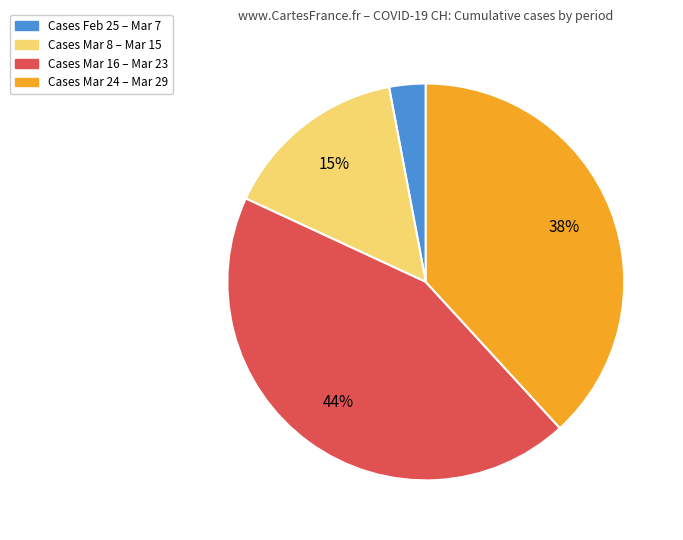

To the nearest percent, what is the average slice percentage?

25%